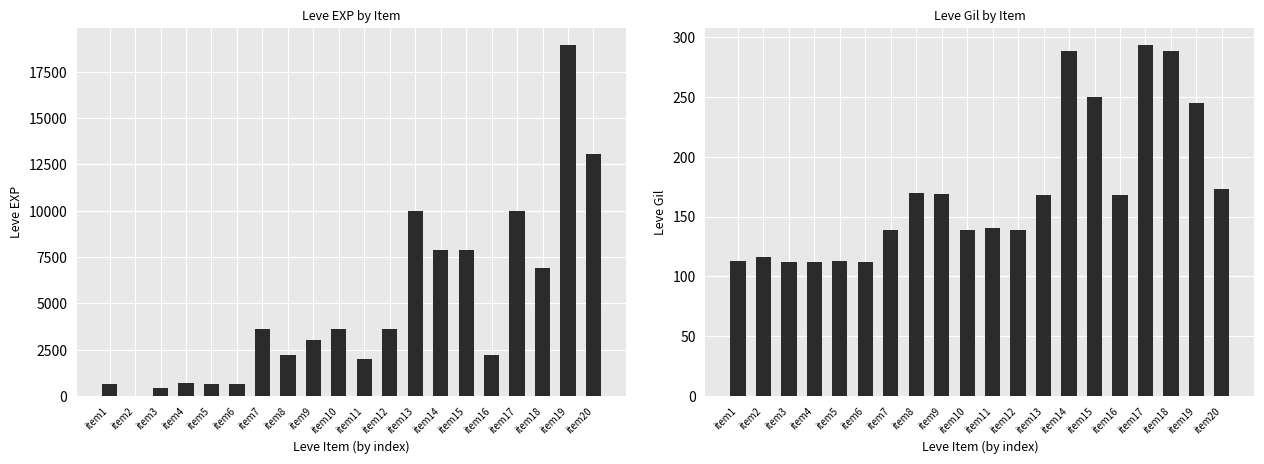

How many values in the Leve EXP series exceed 3600?

7